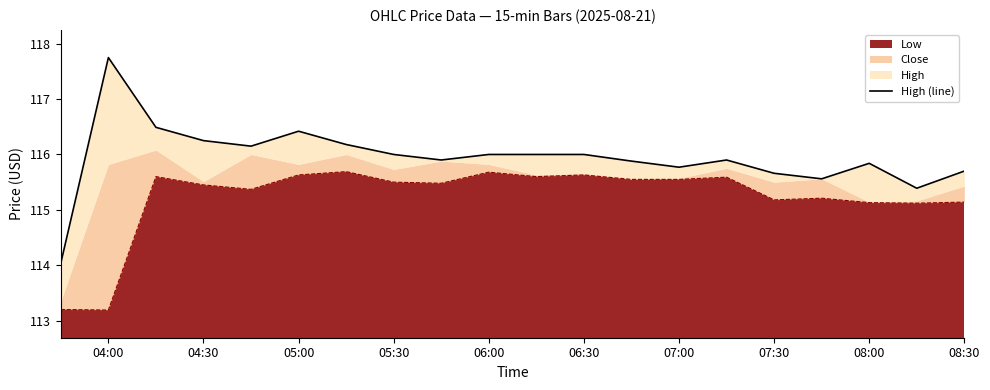

Does the chart display data point markers on the line(s)?

No